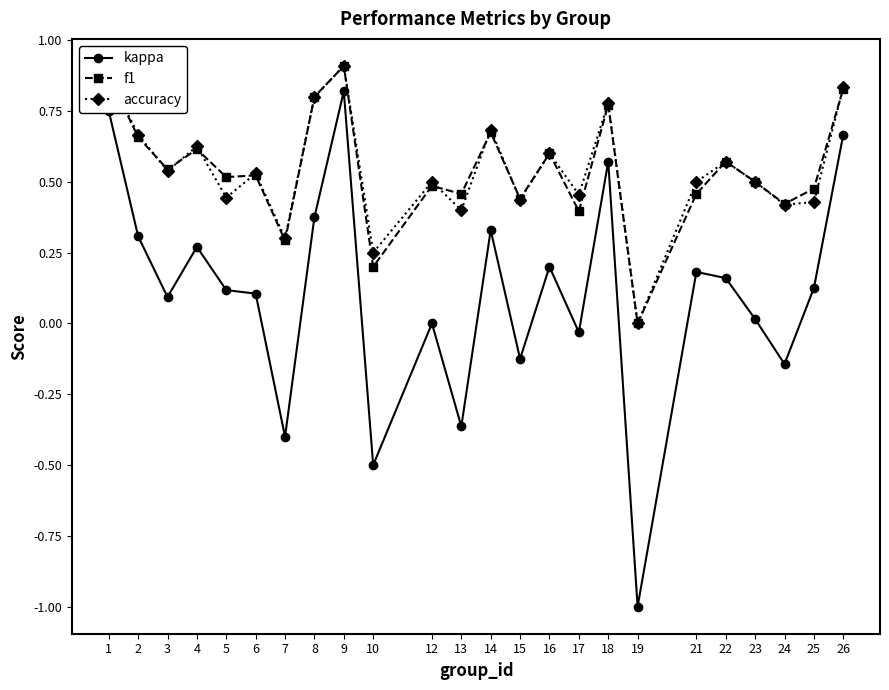

The value of kappa at 12 is 0.0. True or false?

True